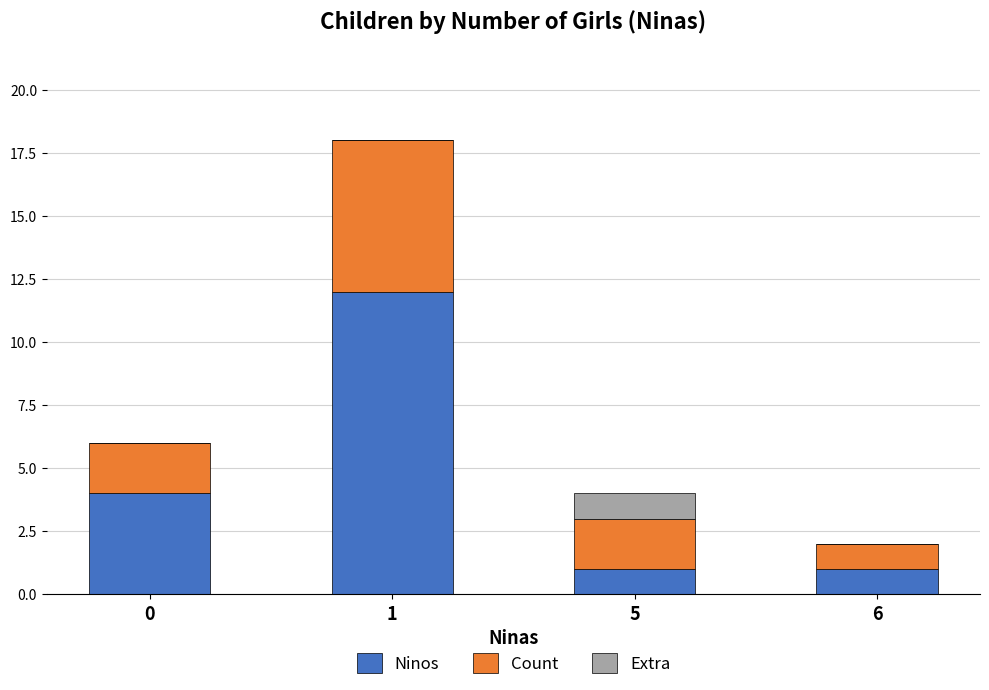

Is it true that Ninos equals 4 at 0?

True